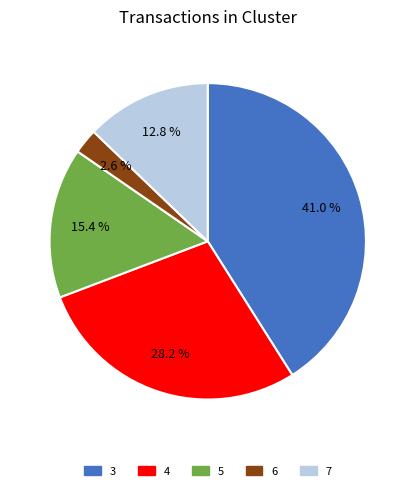

Is there any slice that represents more than half of the pie?

No